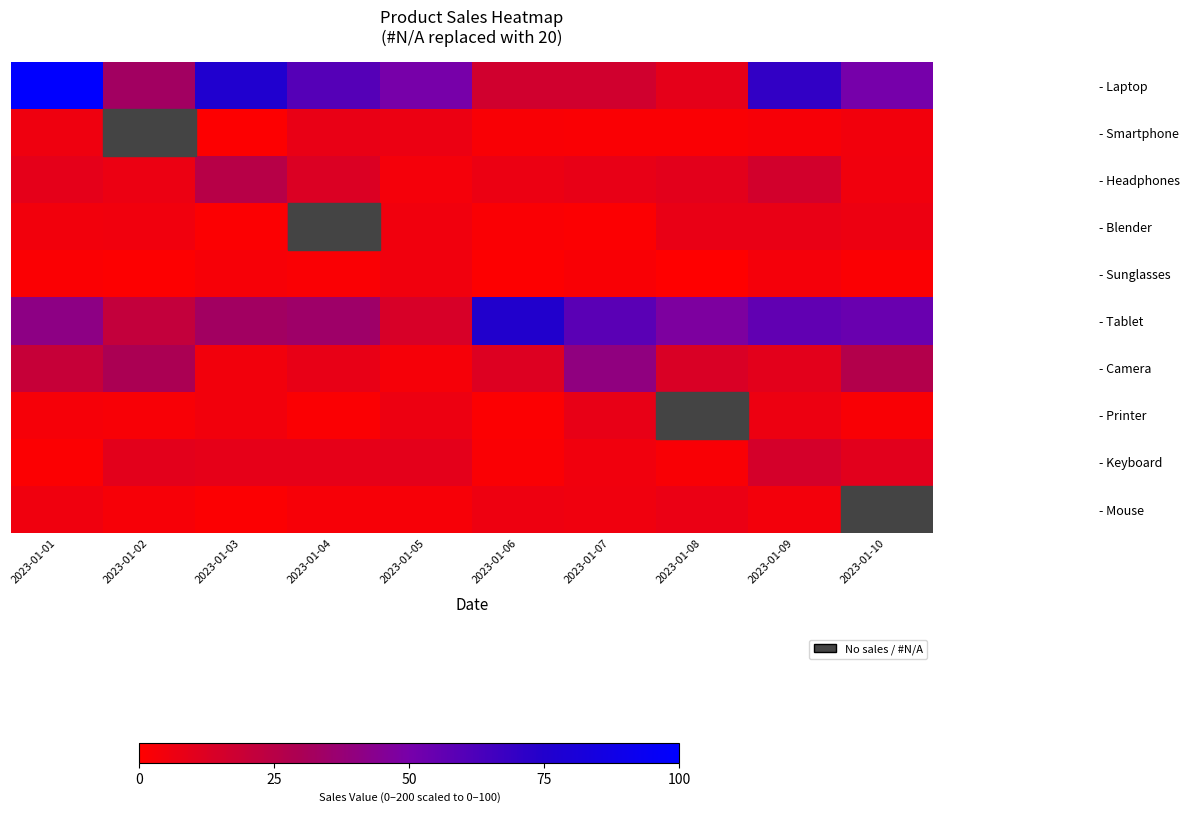

At which category is the sum across all series the highest?

2023-01-09